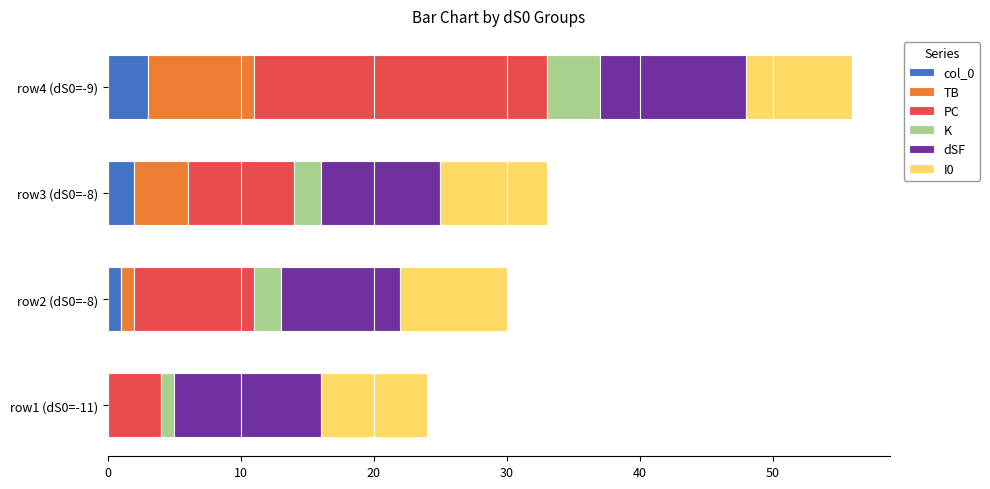

At which category is the sum across all series the highest?

row4 (dS0=-9)